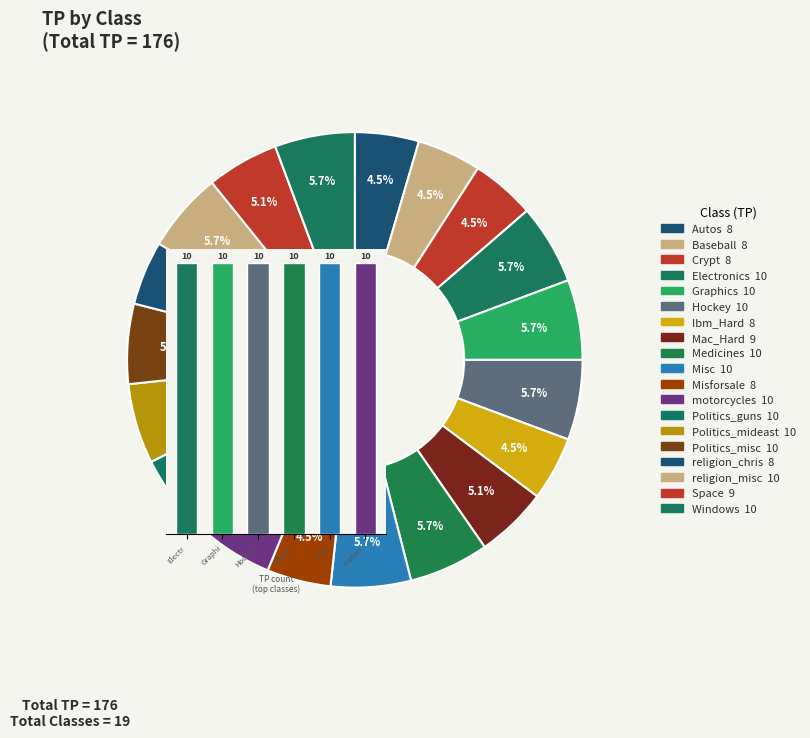

How many segments does this pie chart have?

19